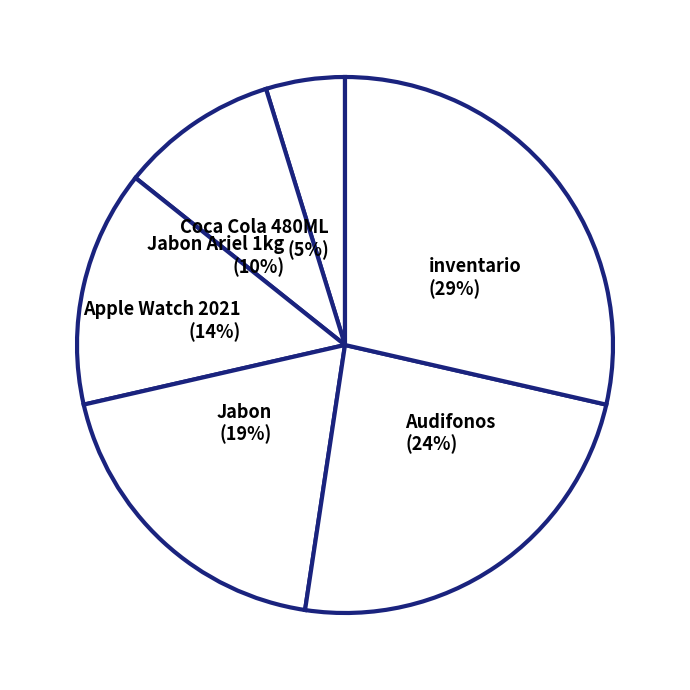

To the nearest percent, what percentage of the pie is Coca Cola 480ML?

5%